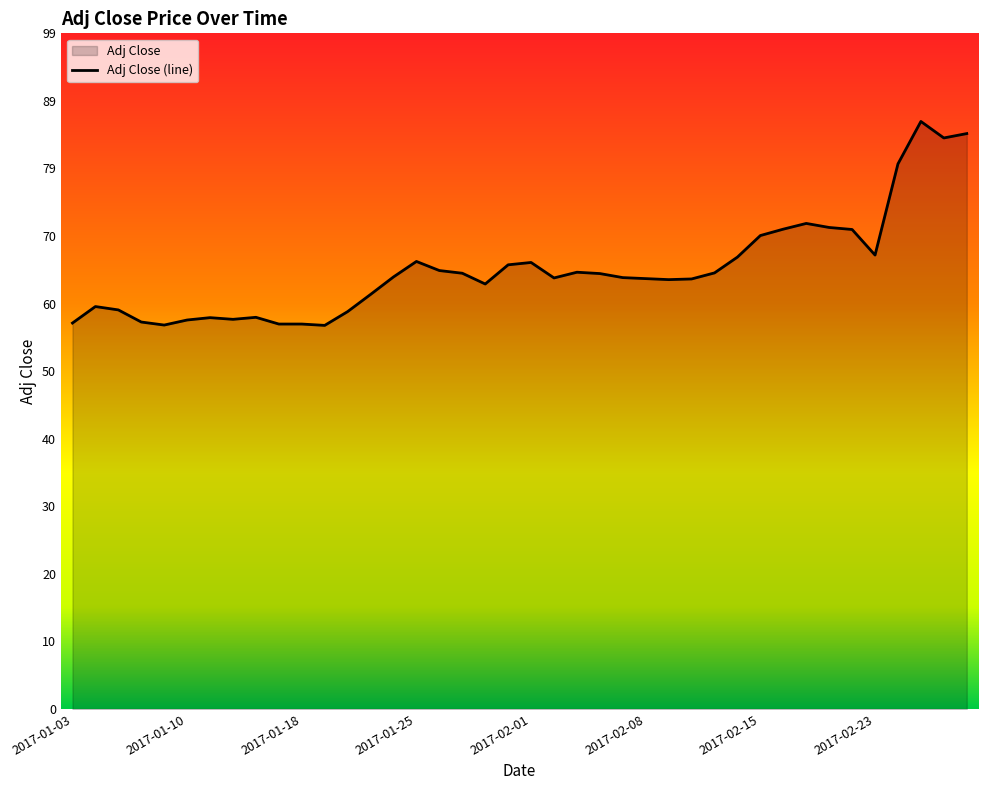

The chart shows a value of 39.1 at 2017-01-18. True or false?

False